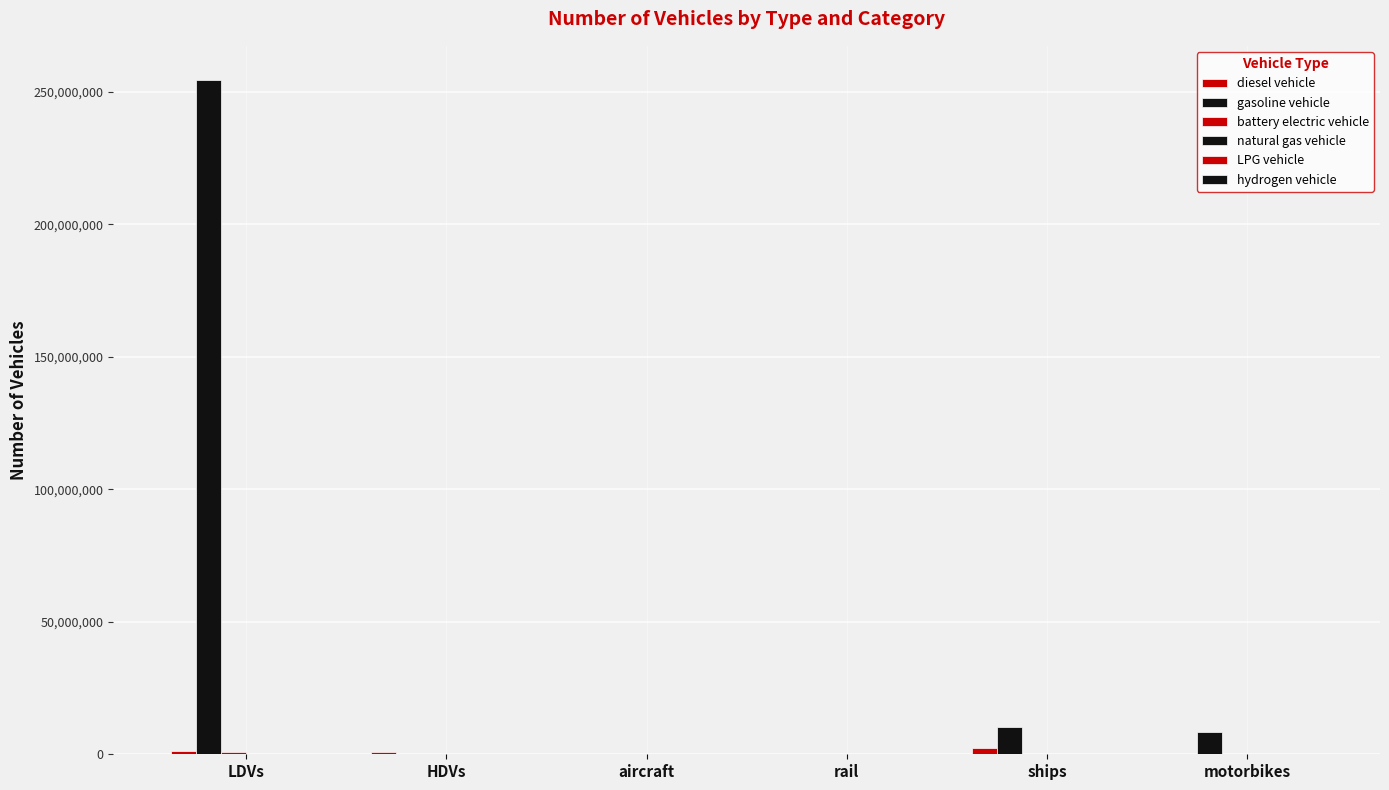

Are the bars horizontal?

No